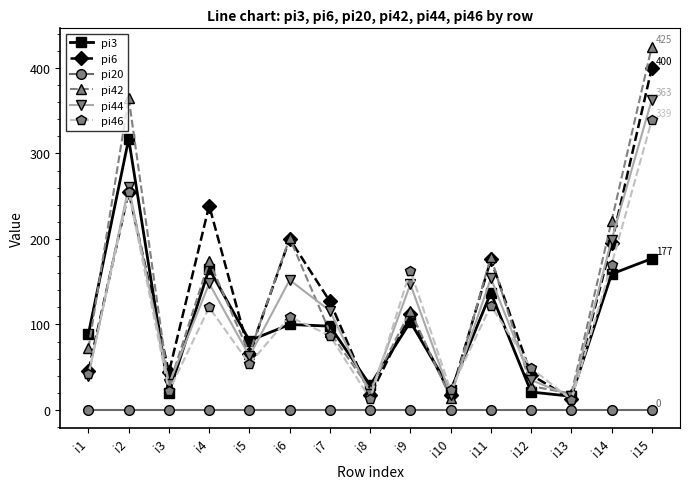

Rank the series by their maximum value, from highest to lowest.

pi42, pi6, pi44, pi46, pi3, pi20